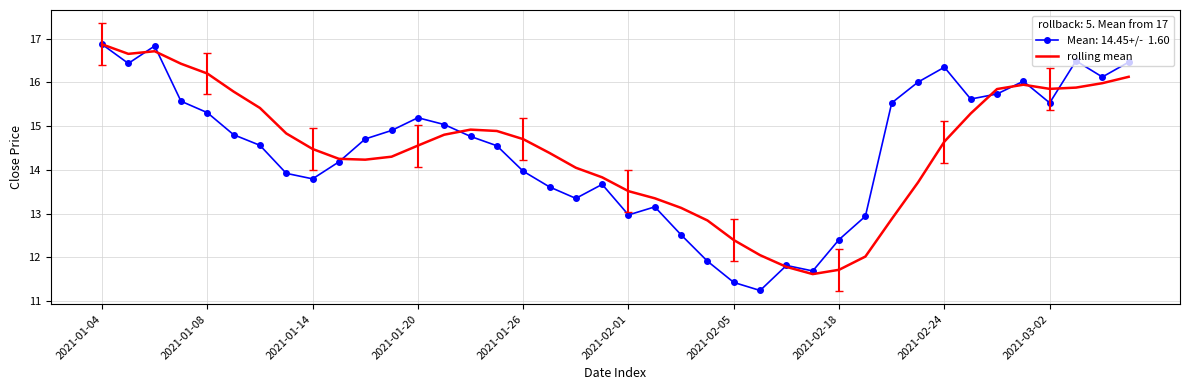

What is the greatest value displayed?

16.9